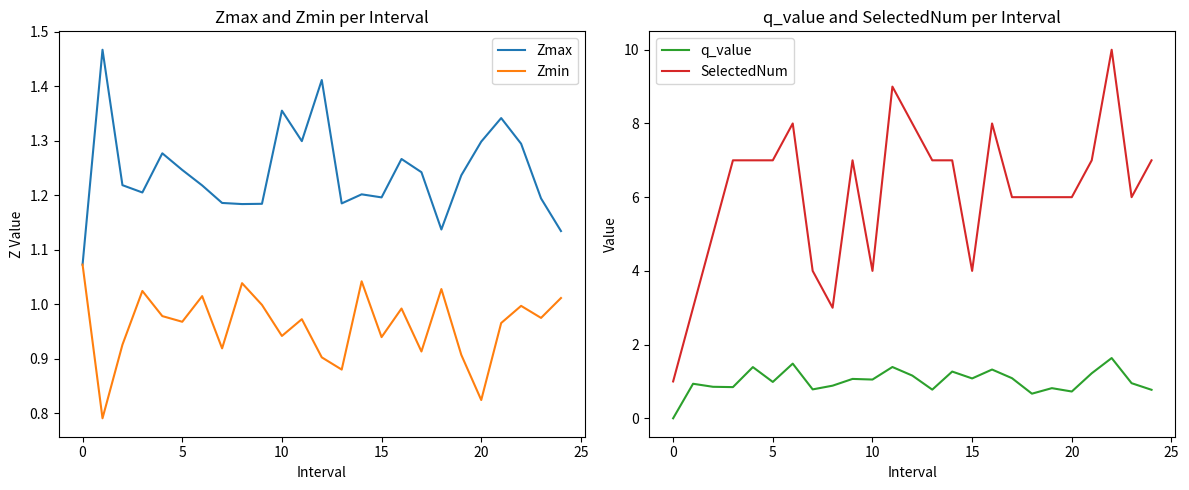

At which category is the sum across all series the highest?

22